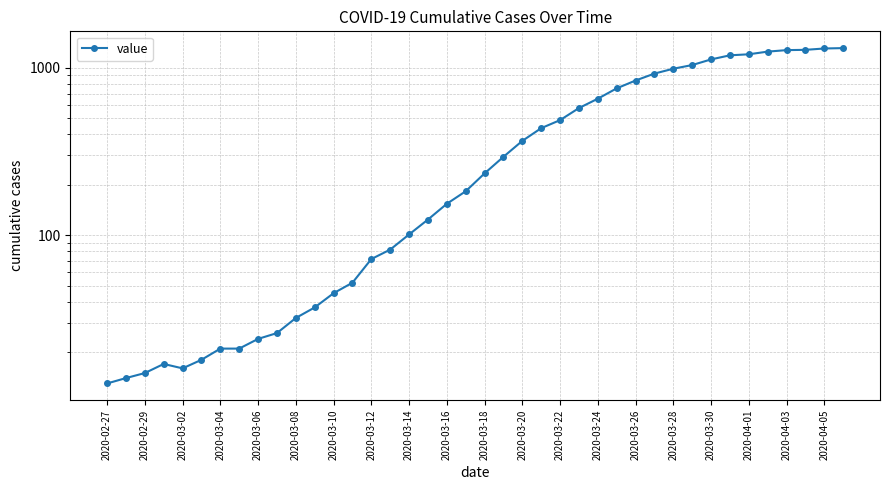

How many interior local valleys (lower than both neighbors) does the data have?

1